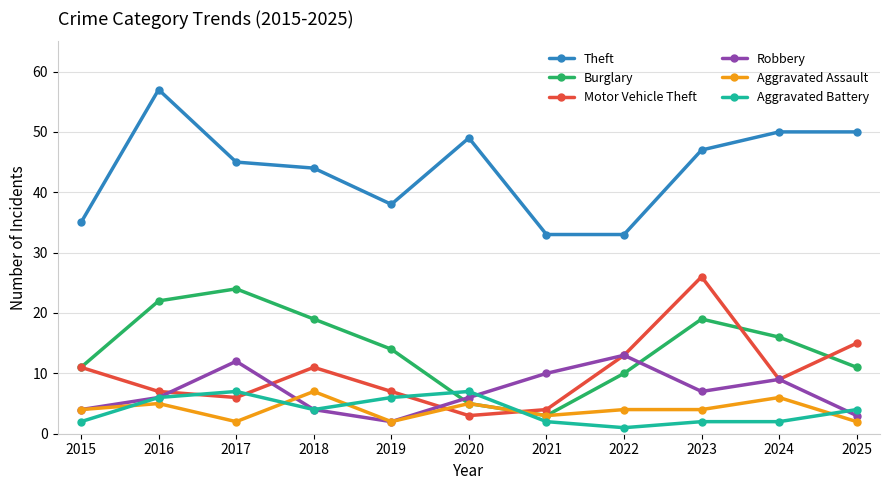

Is this an area chart (filled region under the line)?

No